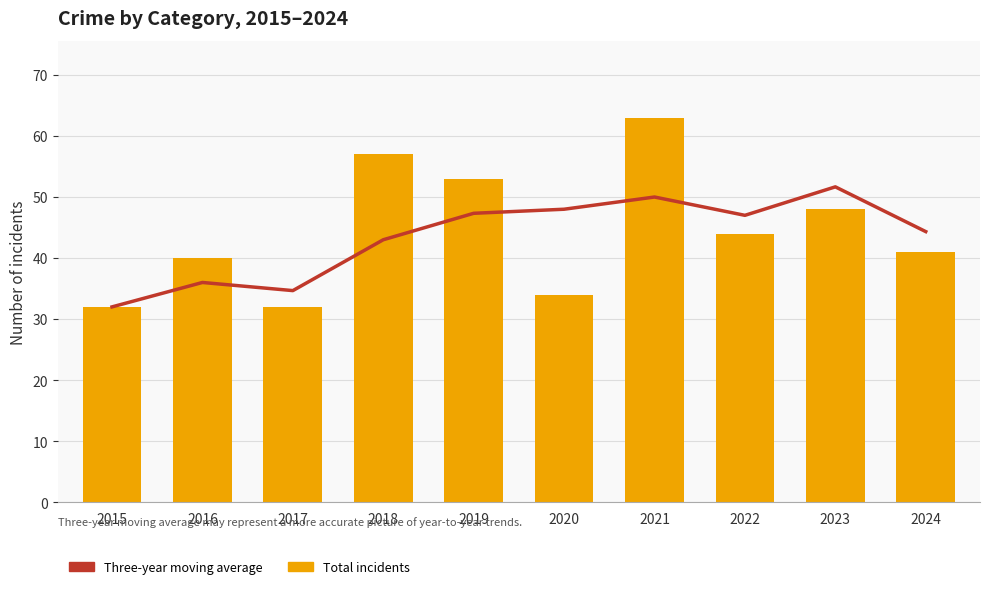

At which label is Three-year moving average closest to 41?

2018